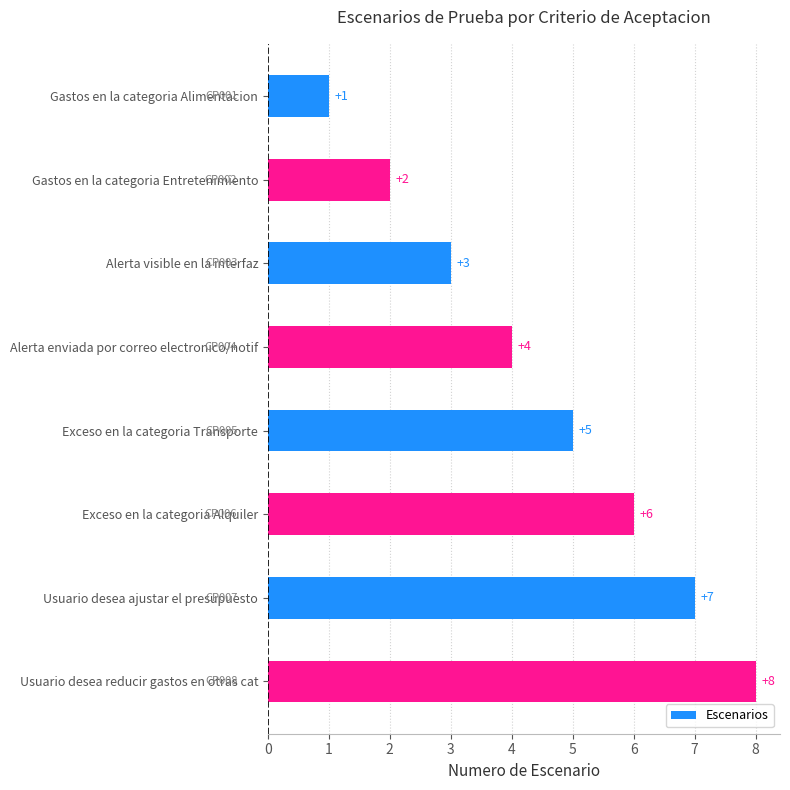

Are the bars grouped side by side (vs. stacked)?

No